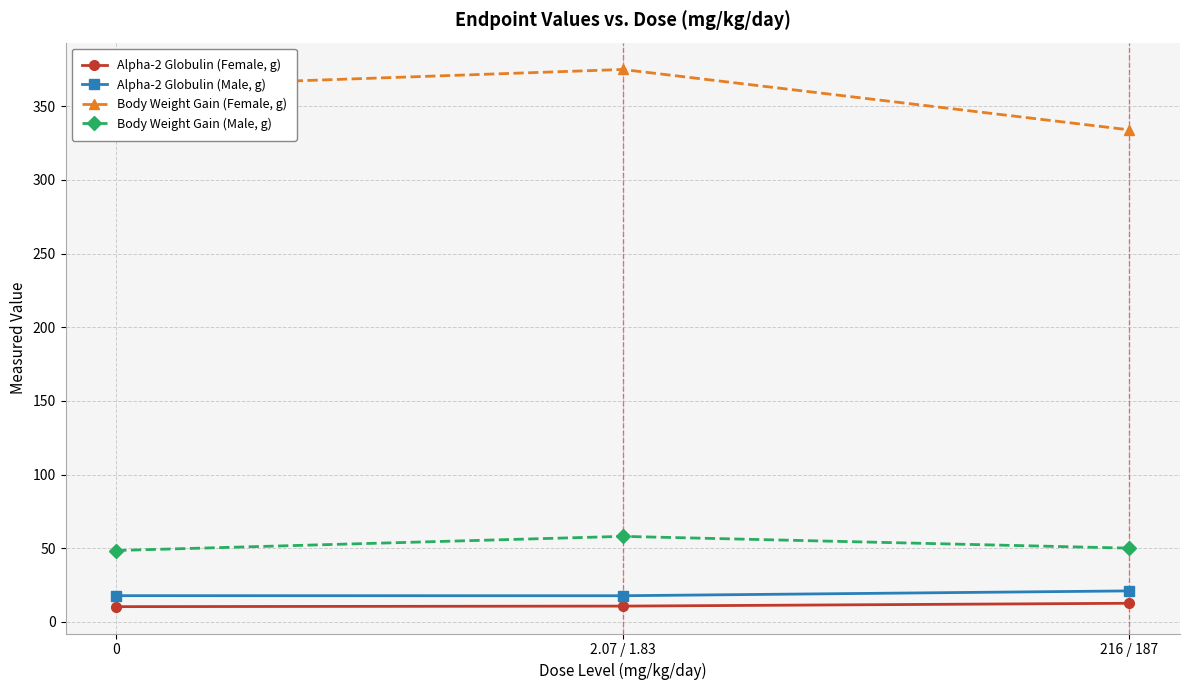

What is the average value of the Body Weight Gain (Male, g) series?

52.1